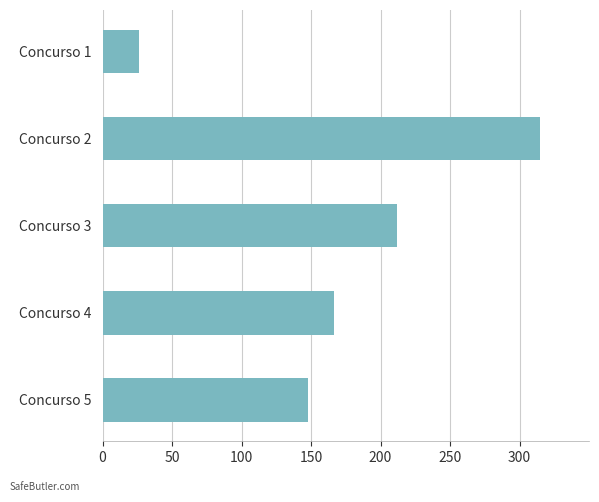

What is the difference between the second highest and second lowest values?

63.7